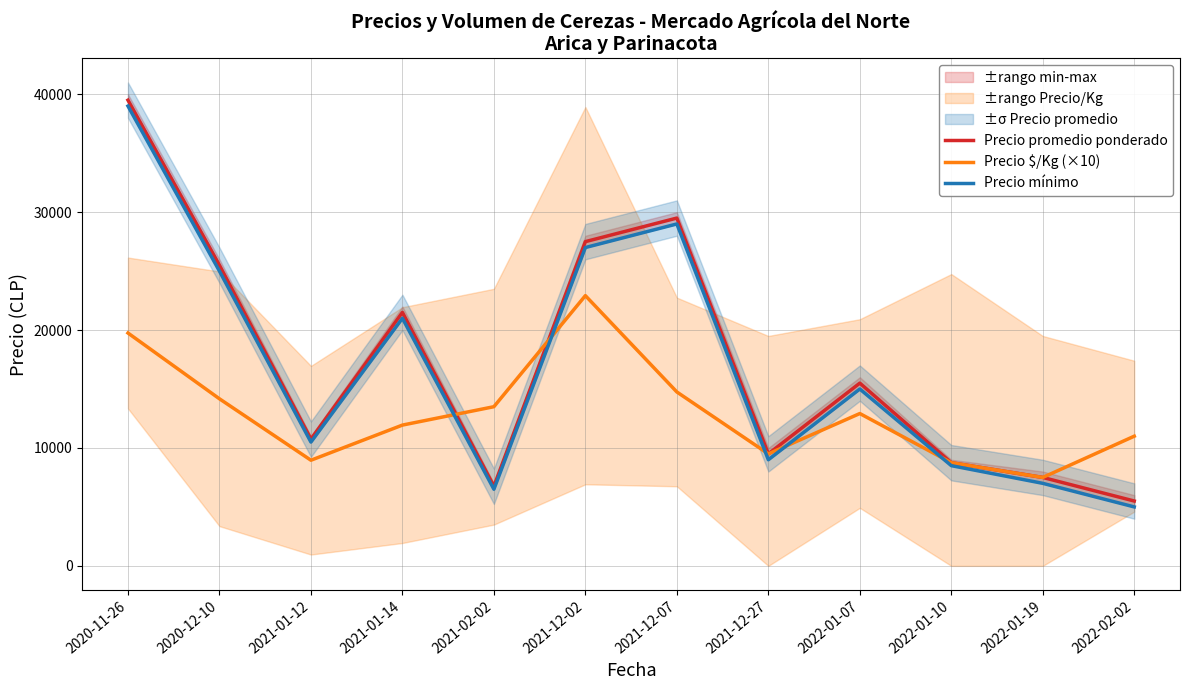

What is the value of the Precio promedio ponderado point at the 1st from the left?

39500